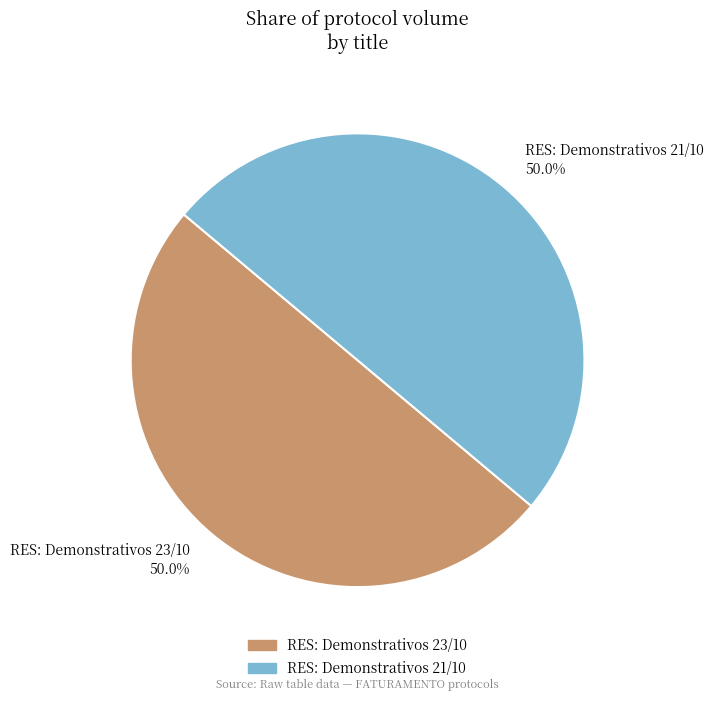

Is the sum of RES: Demonstrativos 23/10 and RES: Demonstrativos 21/10 greater than half?

Yes